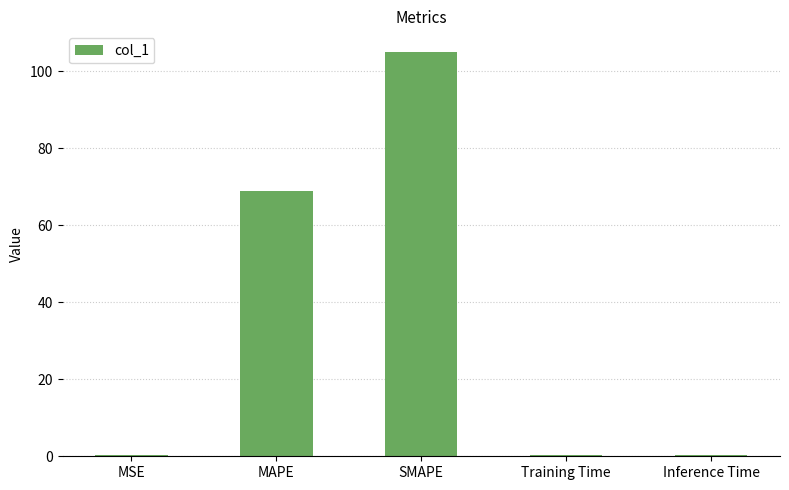

What value does the data have at SMAPE?

105.2